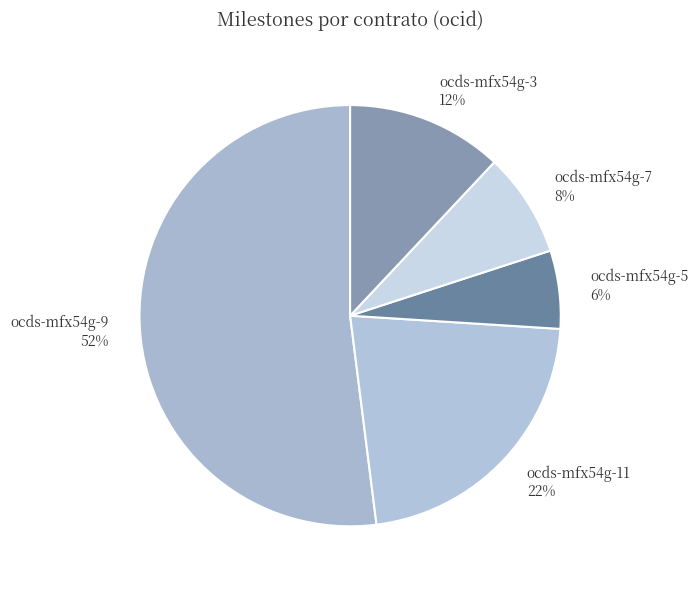

Which slice is the smallest?

ocds-mfx54g-5